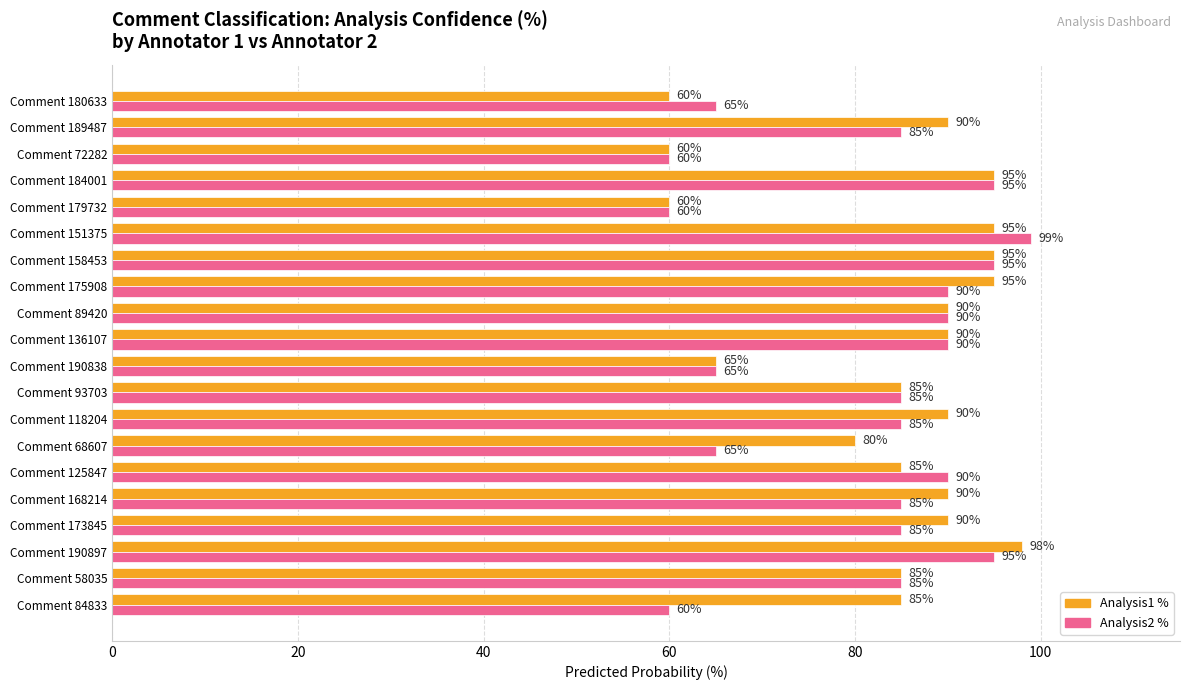

How many values in the Analysis2 % series are below 85?

6